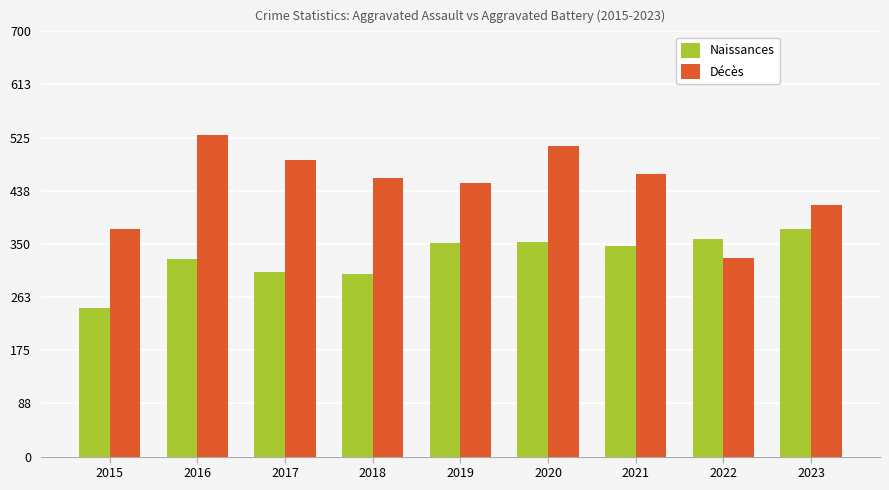

Which series has the largest total across all categories?

Décès